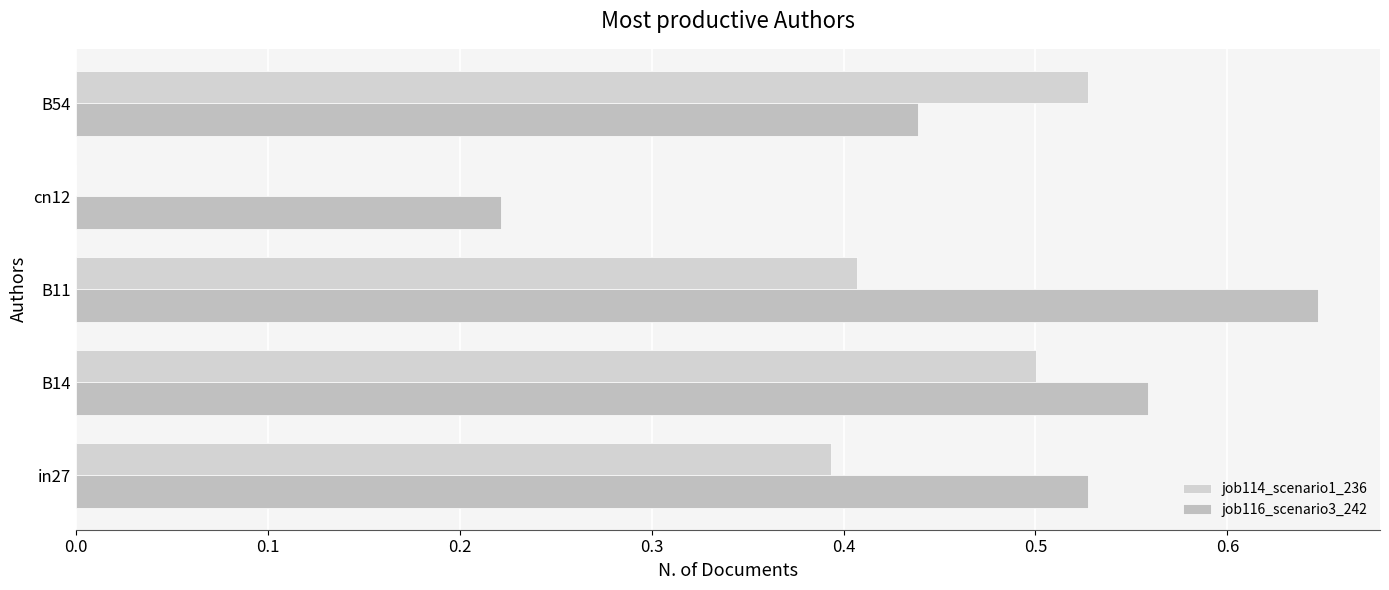

How many values in job114_scenario1_236 are above zero?

4